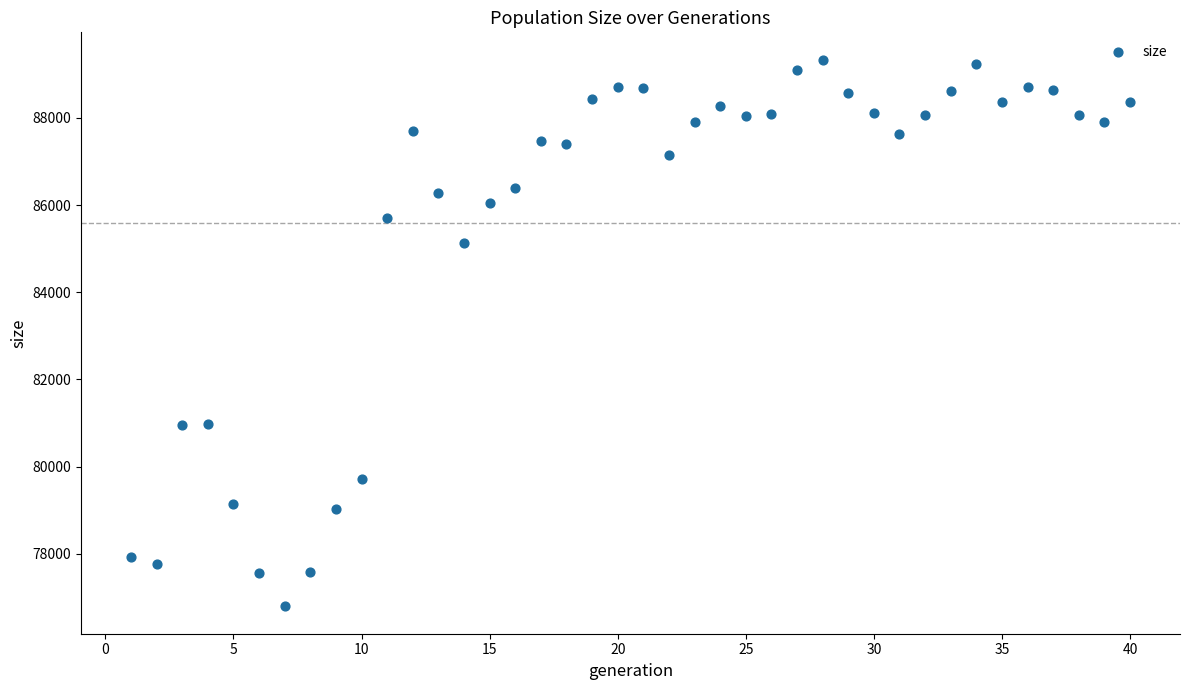

What is the range of X values (max minus min)?

39